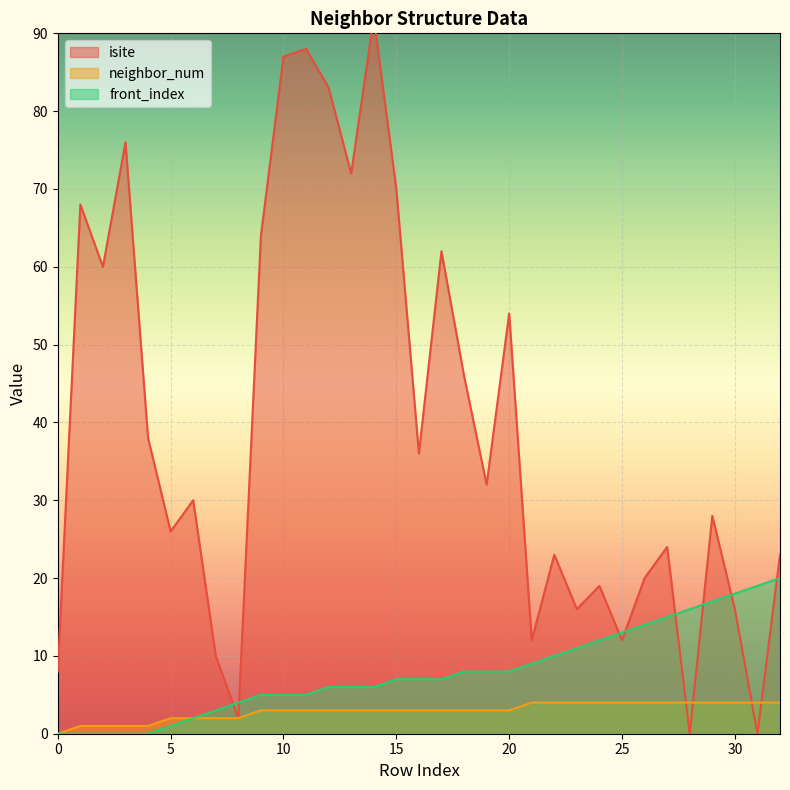

True or false: isite has a value of 36 at 16.

True